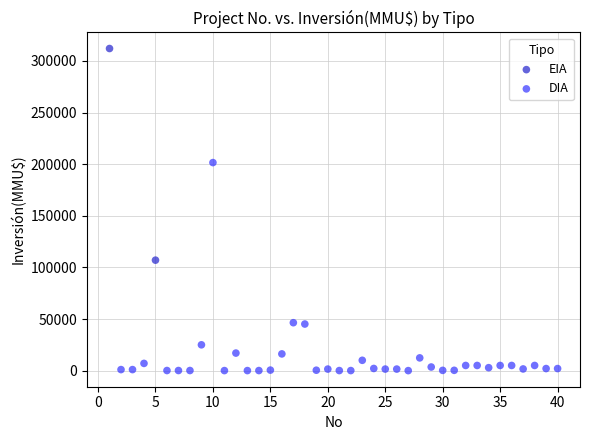

What are all the series names shown in the legend?

EIA, DIA